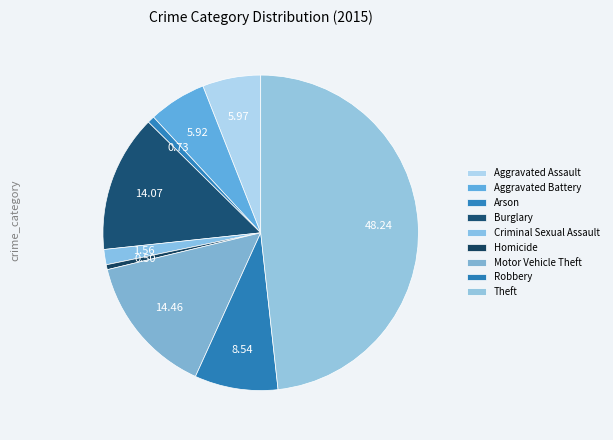

How much of the chart is everything except Arson?

99.3%